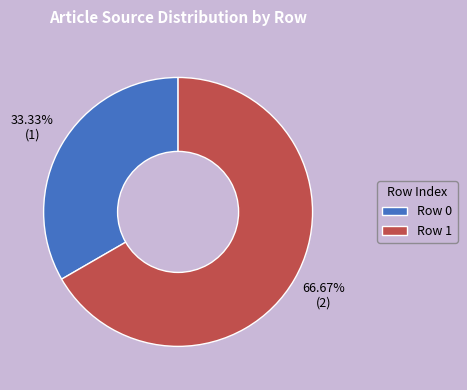

Between Row 0 and Row 1, which is larger?

Row 1